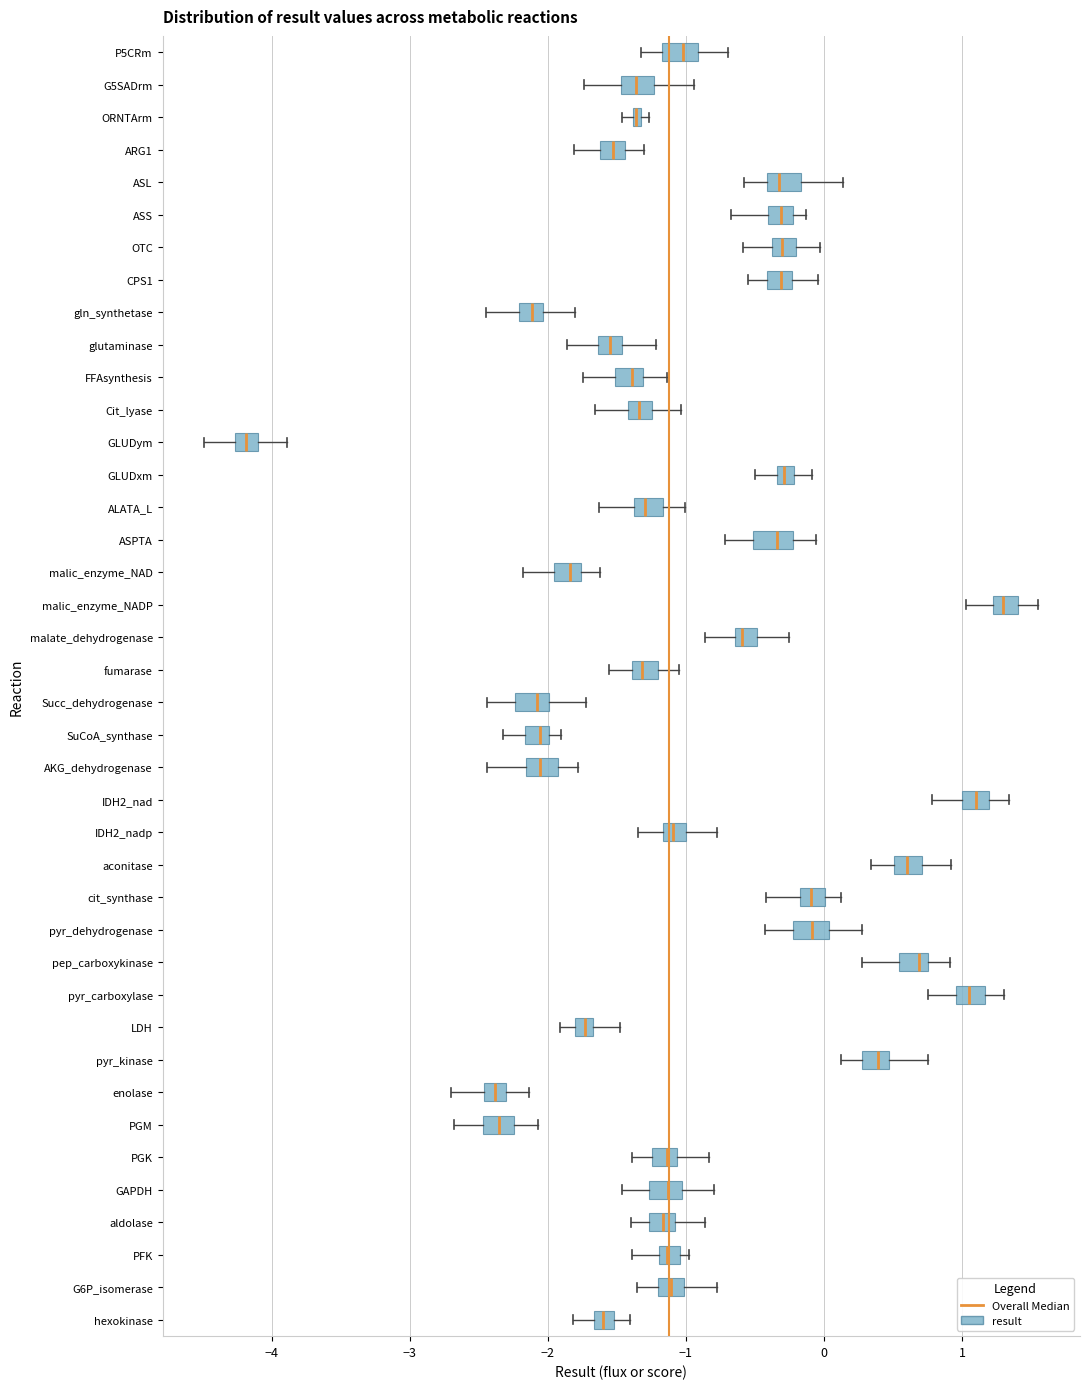

Where is the right edge of the box for Cit_lyase on the x-axis? The values are not printed on the chart, so give them approximately, as read against the axis.

-1.2